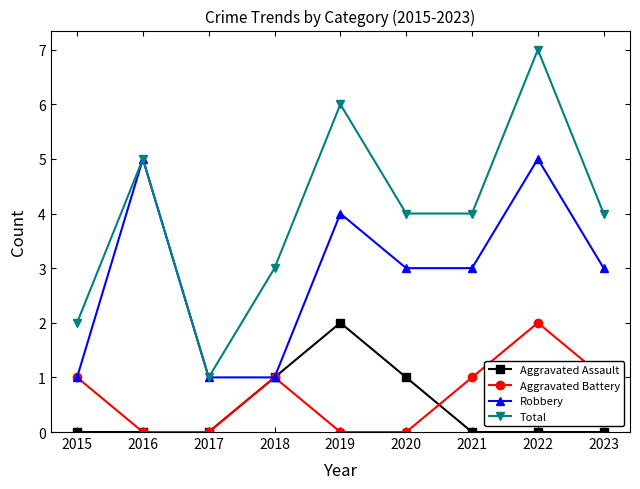

What is the difference between the maximum and minimum values in the Aggravated Assault series?

2